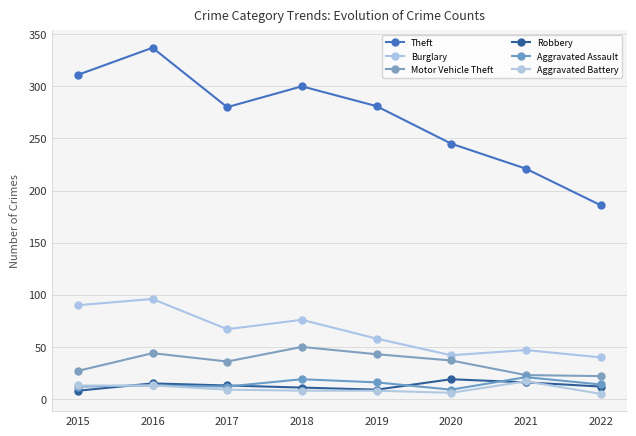

Where is the first local minimum for Burglary?

2017